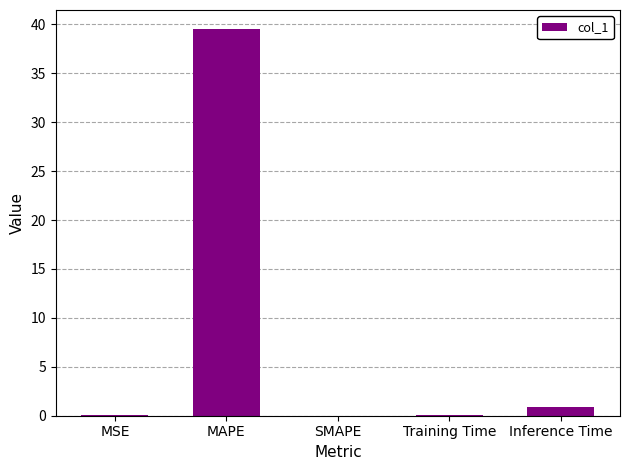

Is it true that the value at MAPE is 52.0?

False